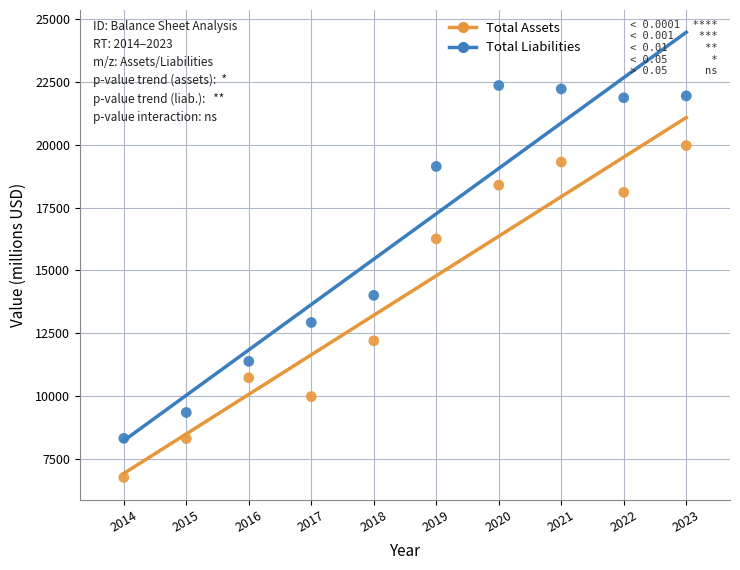

Across all data points, what is the range of Y values (max minus min)?

15606